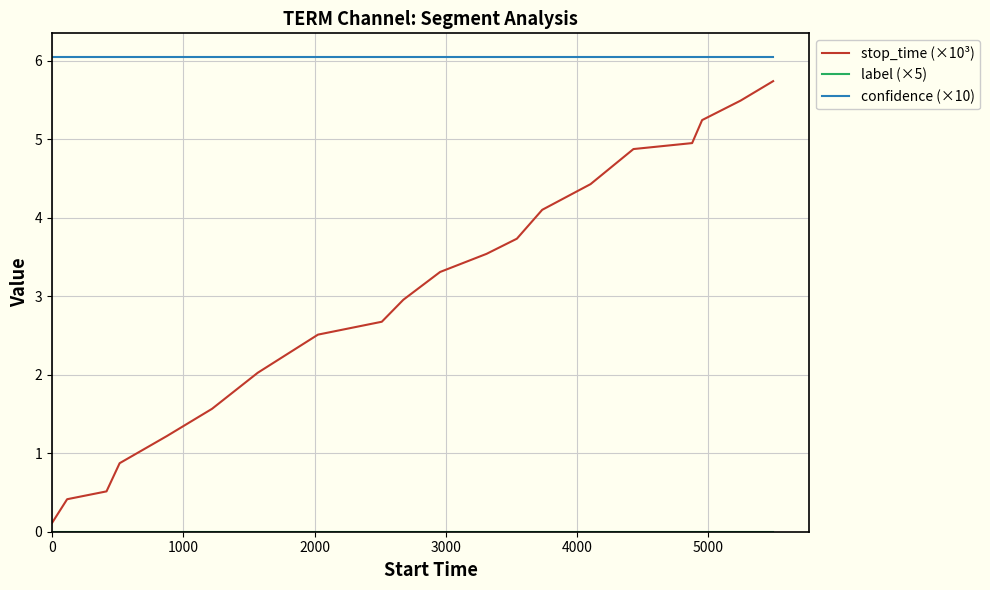

True or false: stop_time (×10³) and confidence (×10) intersect in this chart.

False